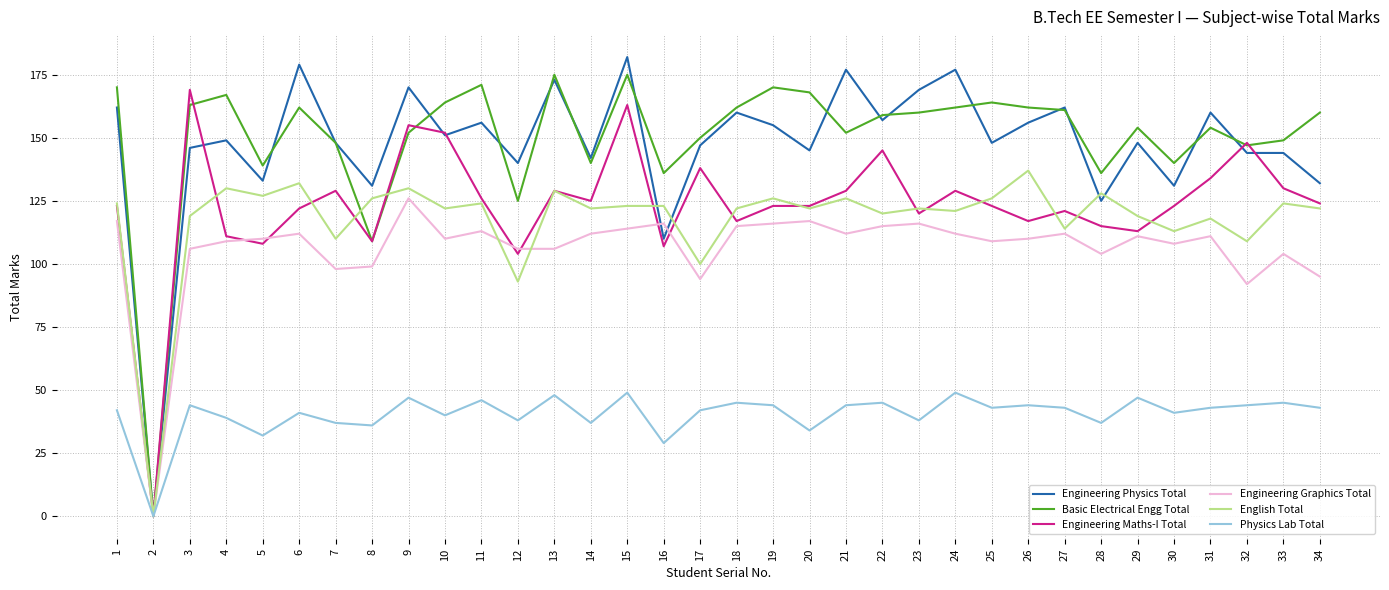

Does the chart have visible grid lines?

Yes